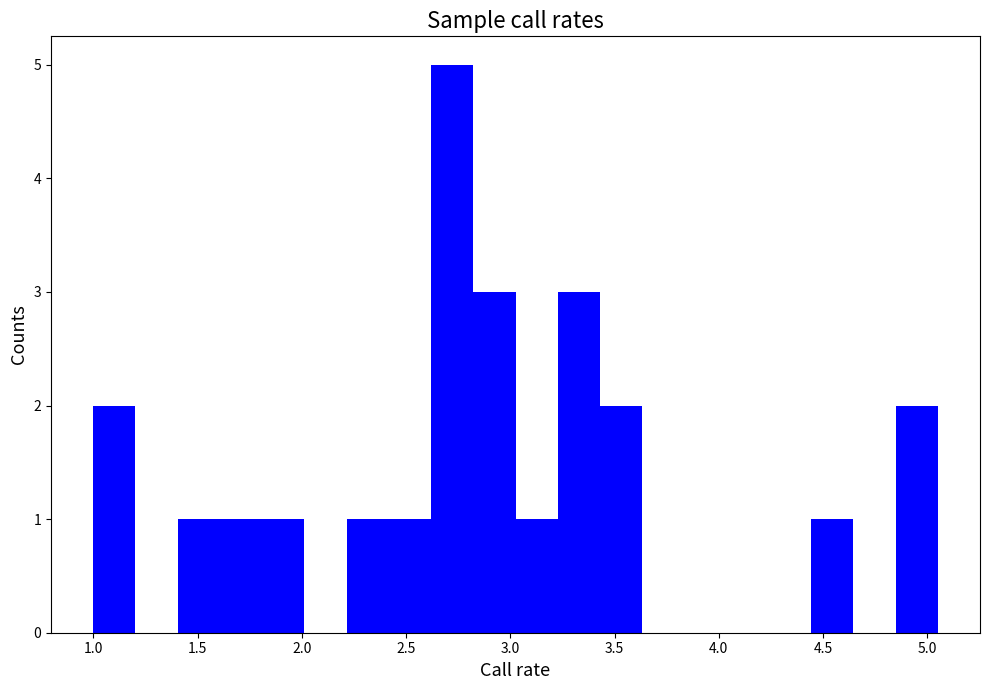

Which range on the x-axis has the tallest bar?

2.60 to 2.80